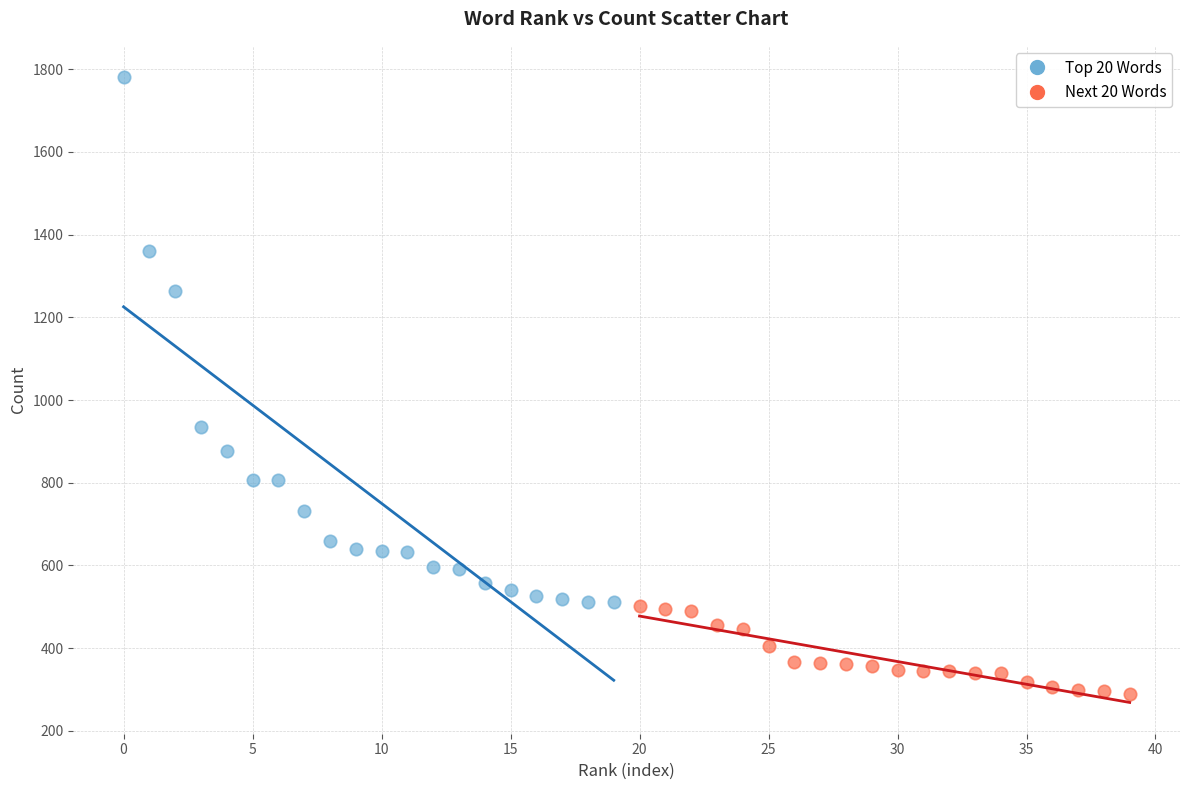

Which series contains the lowest Y value?

Next 20 Words